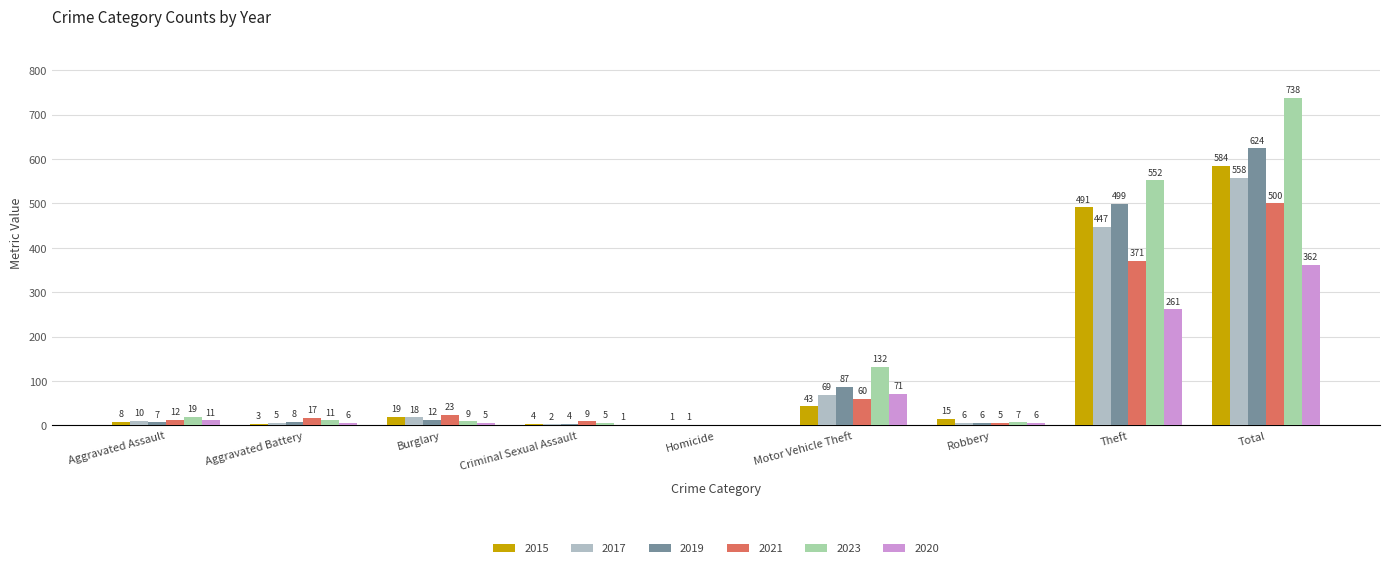

What is the average value of the 2015 series?

130